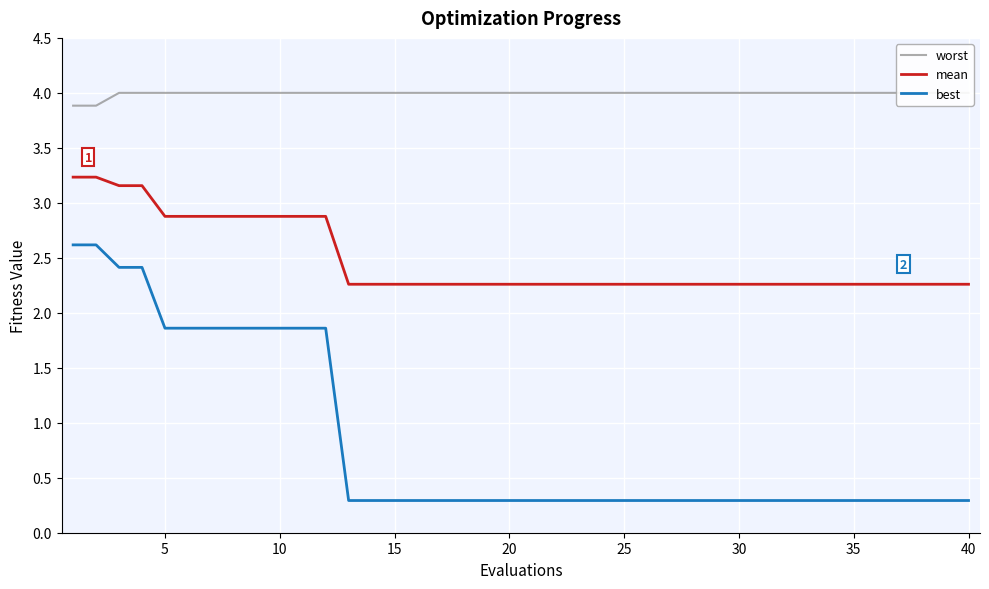

List the series in order of their peak value, lowest first.

best, mean, worst